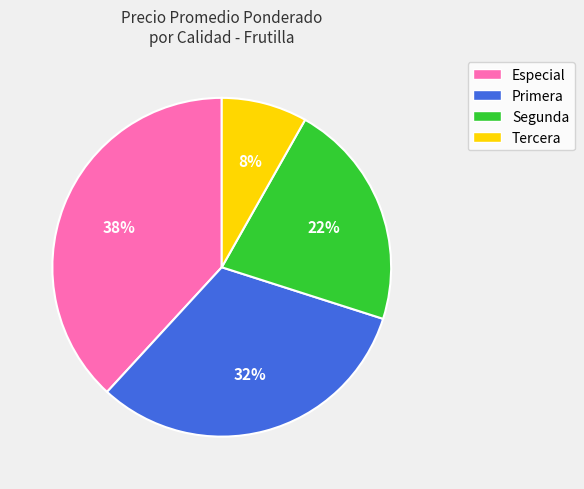

Do Primera and Especial together represent more than half of the pie?

Yes